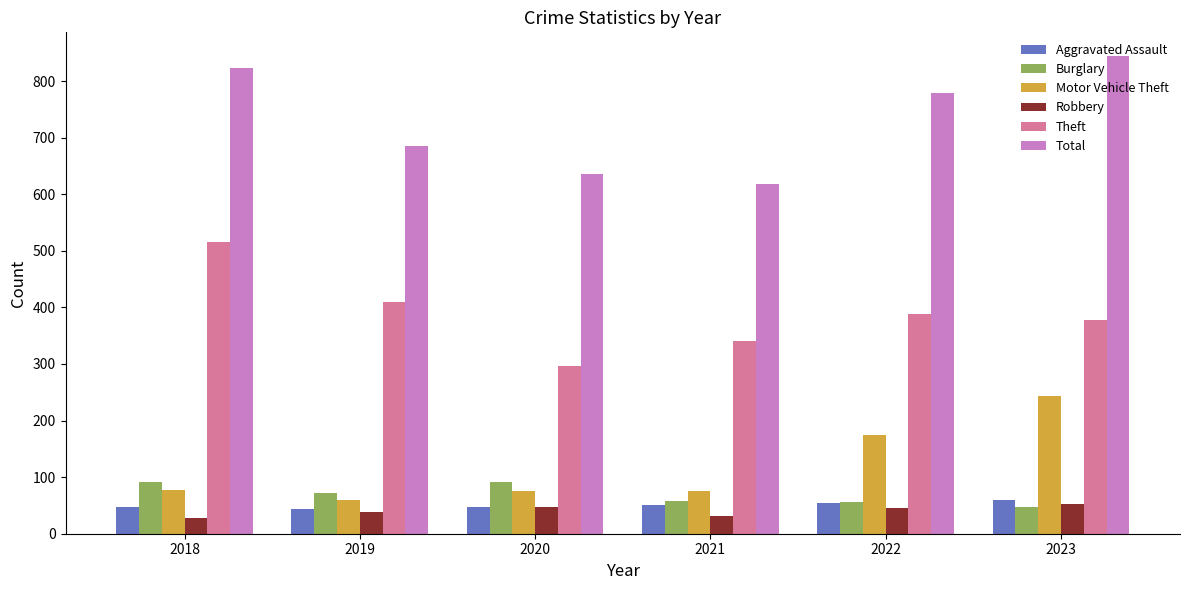

What is the maximum value for Motor Vehicle Theft?

243